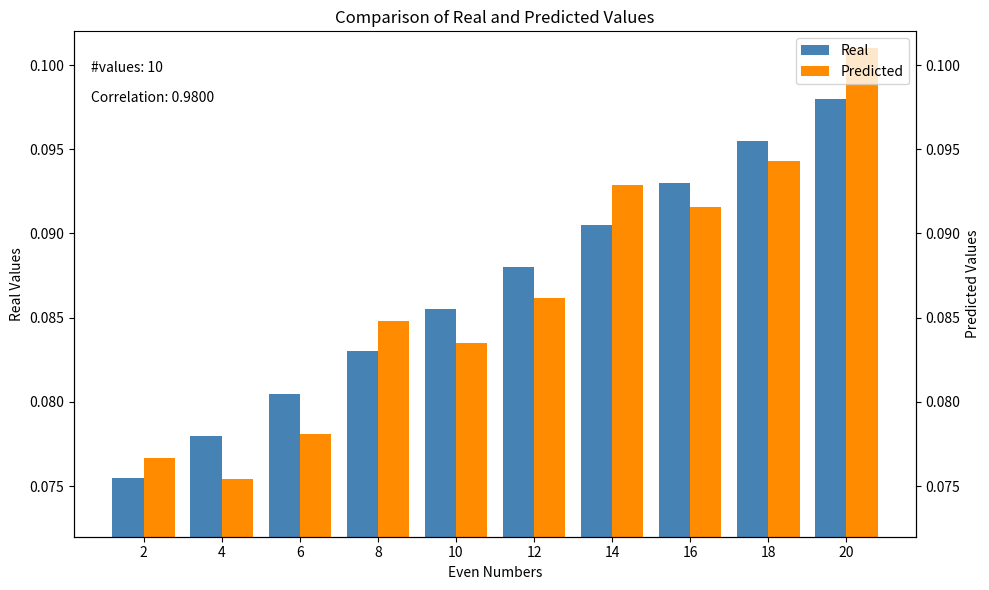

What is the value of the Predicted bar at the 1st from the left?

0.1